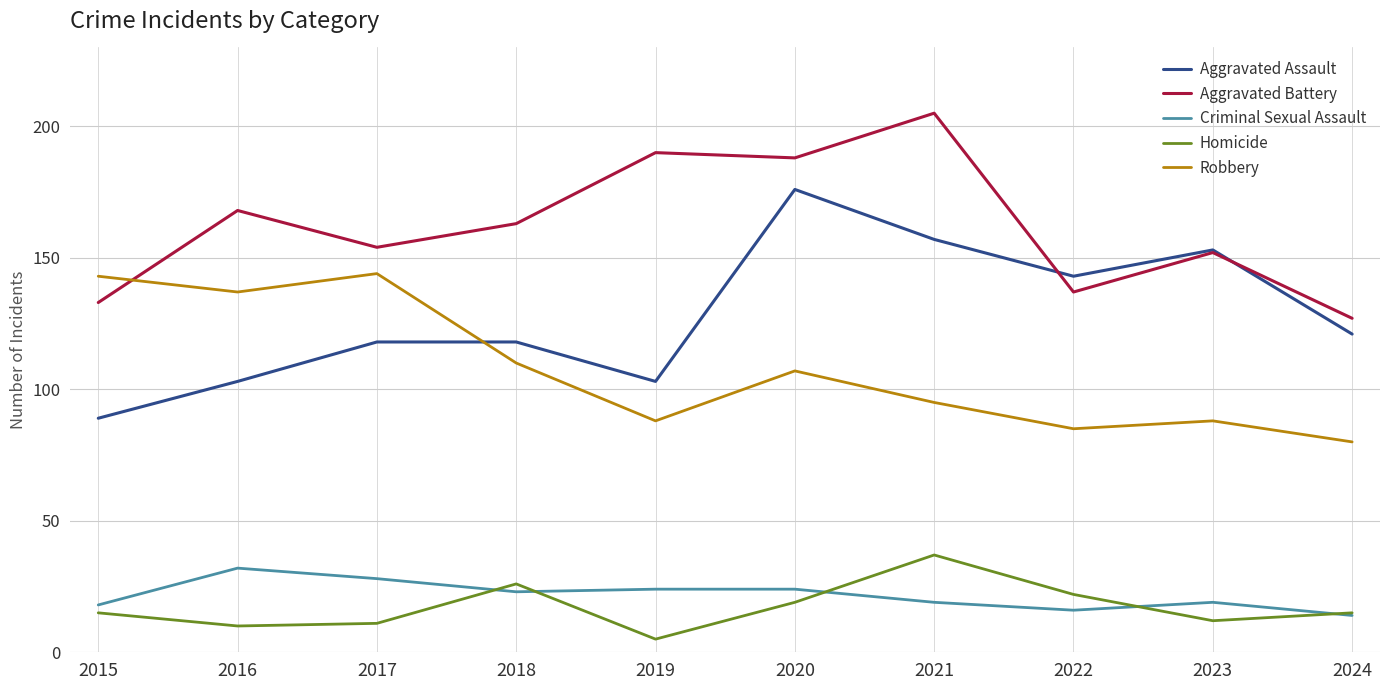

How many values in the Robbery series are below 107?

5